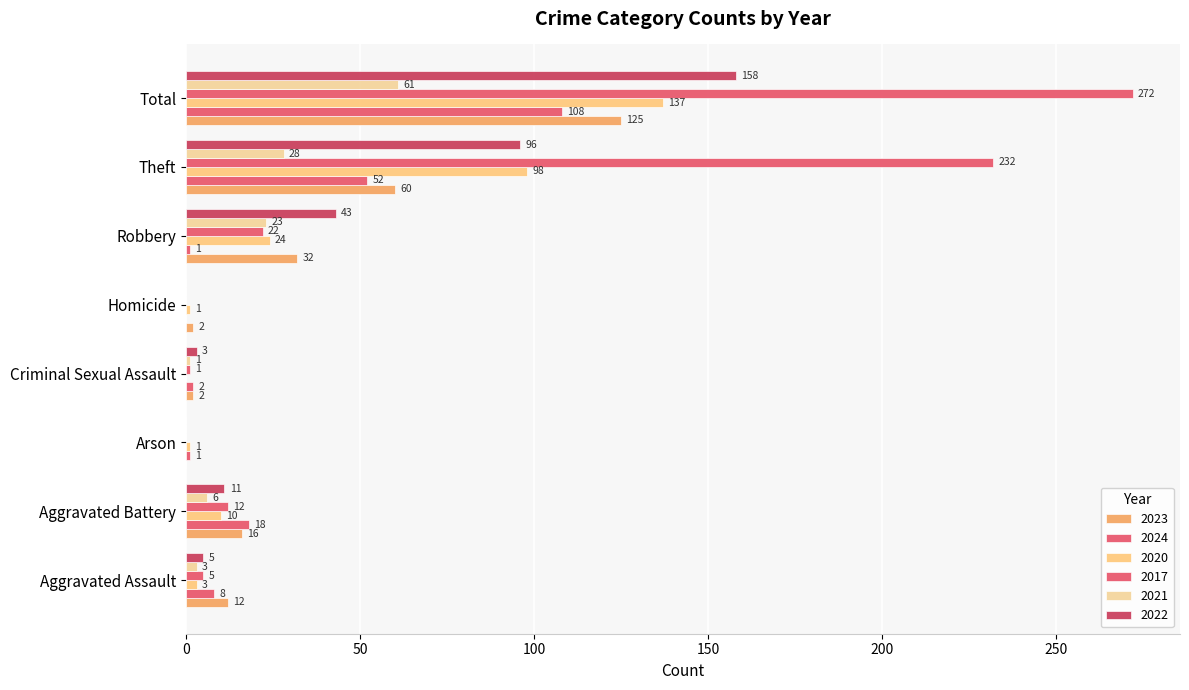

At which label does 2017 first exceed 12?

Robbery